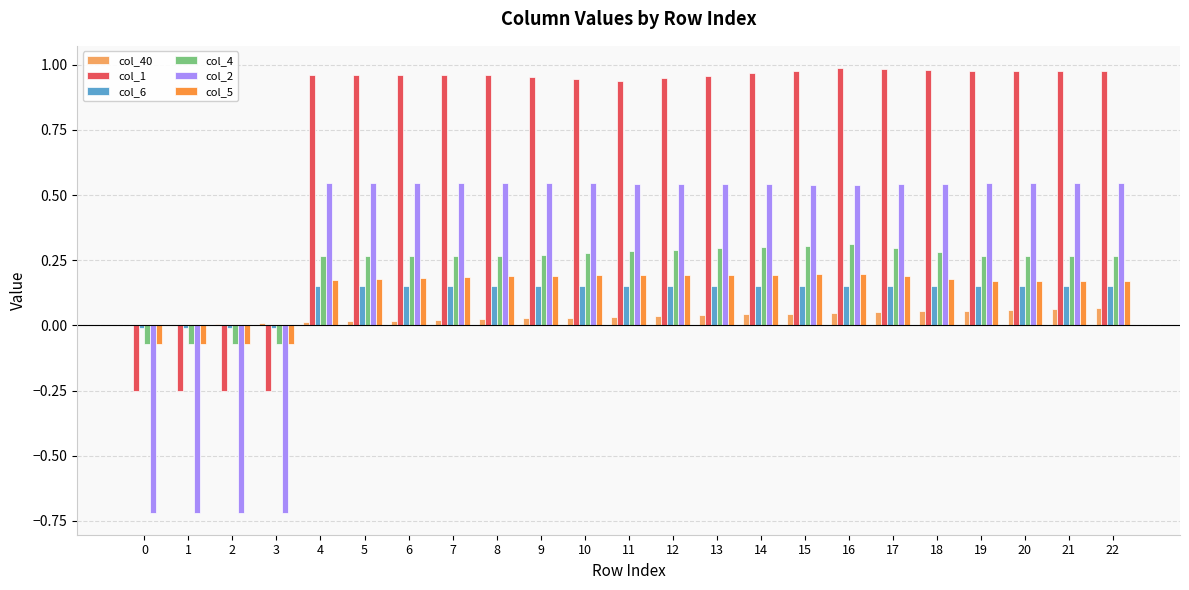

Are the bars horizontal?

No